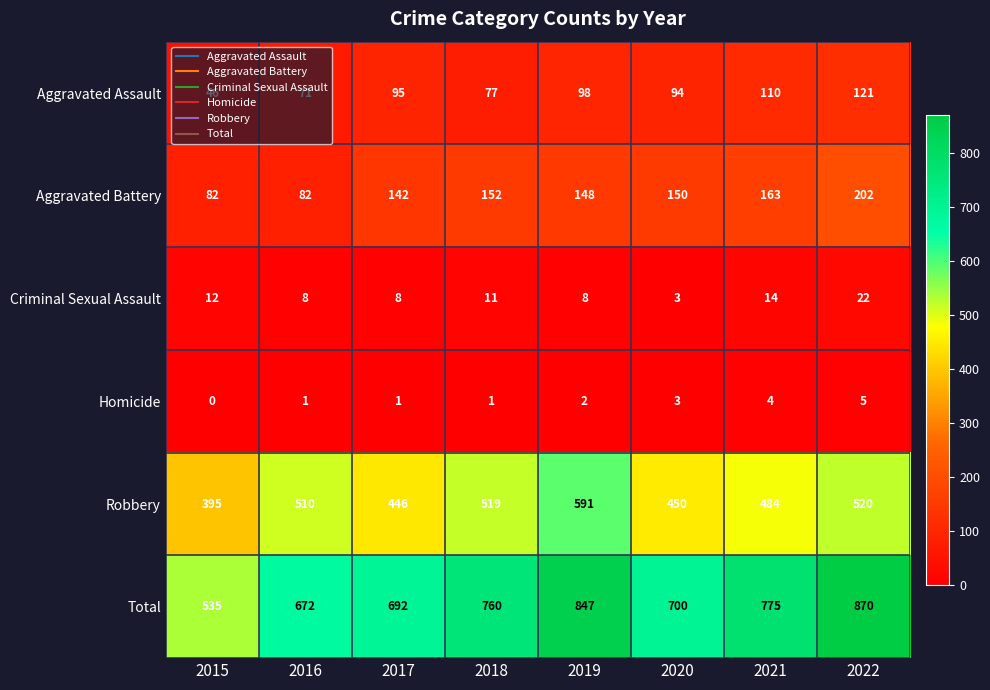

What is the total value across all series at 2018?

1520